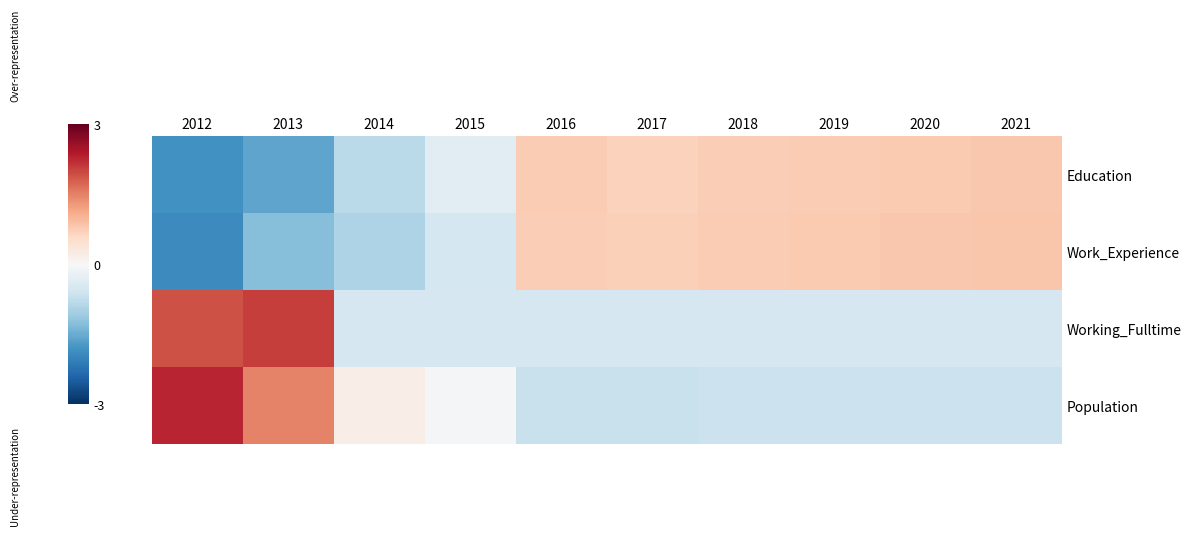

List the series in order of their overall mean, highest first.

Work_Experience, Education, Population, Working_Fulltime